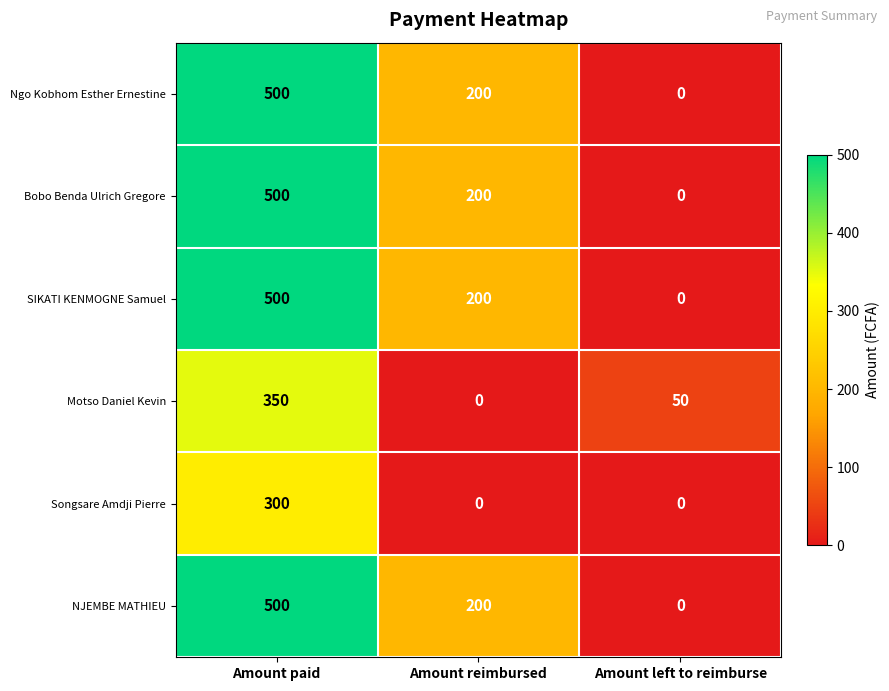

How many distinct data groups are displayed?

6